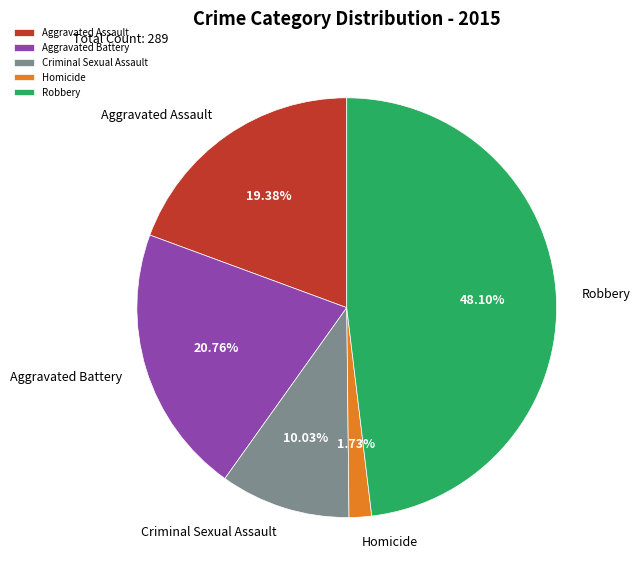

How many slices are in this pie chart?

5